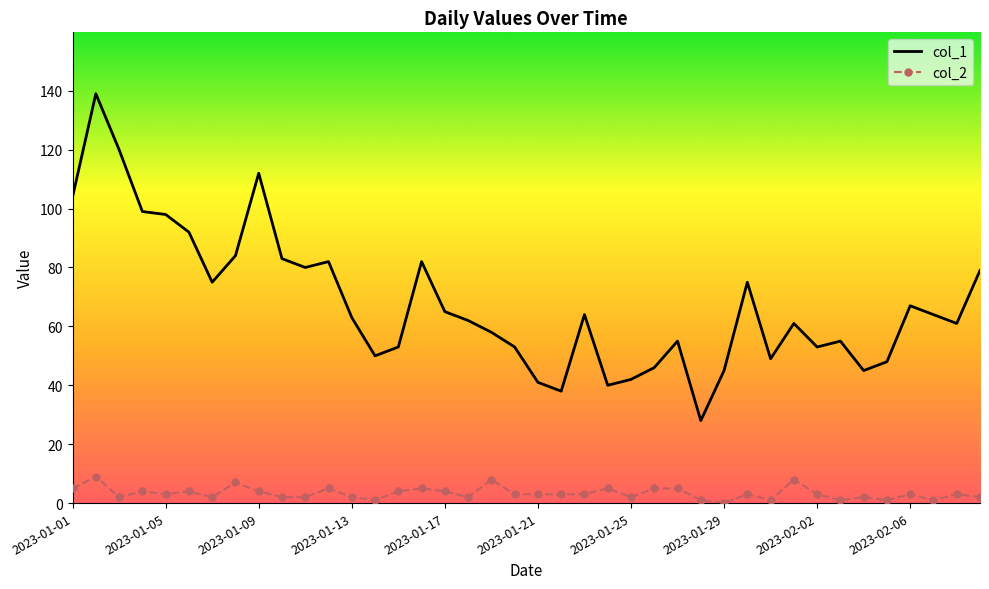

True or false: col_1 and col_2 cross at least once.

False